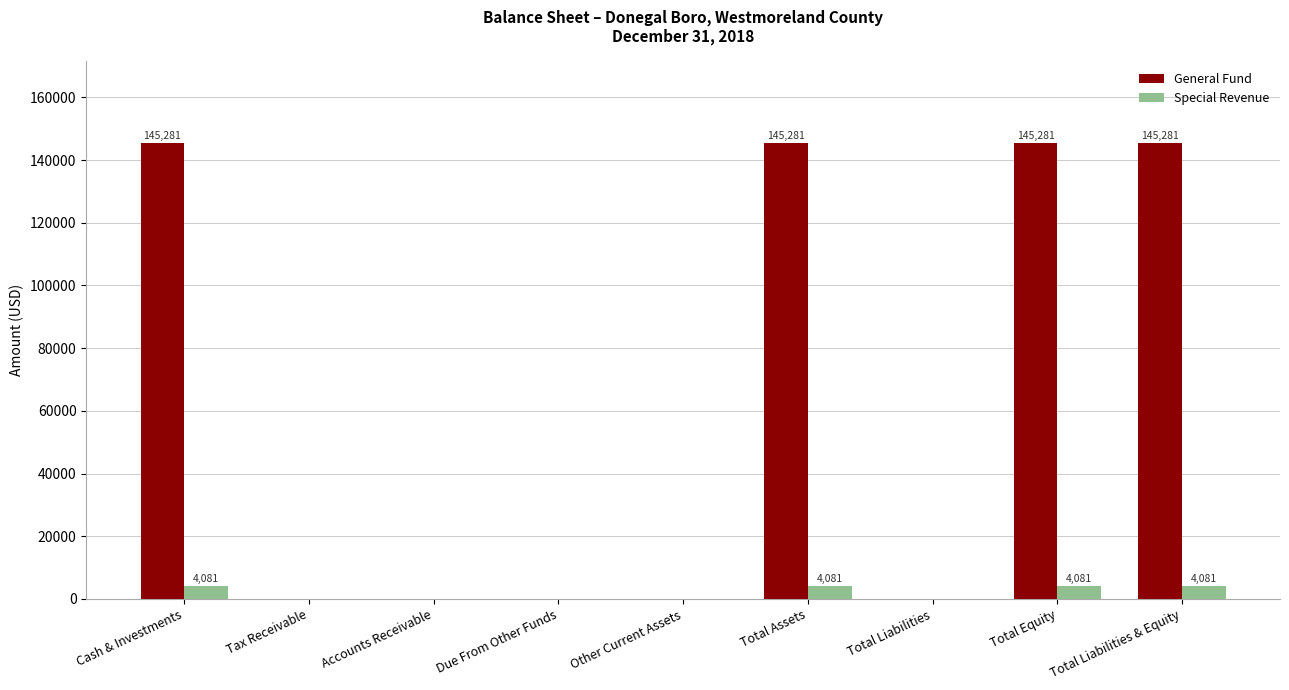

How many series are shown in this chart?

2